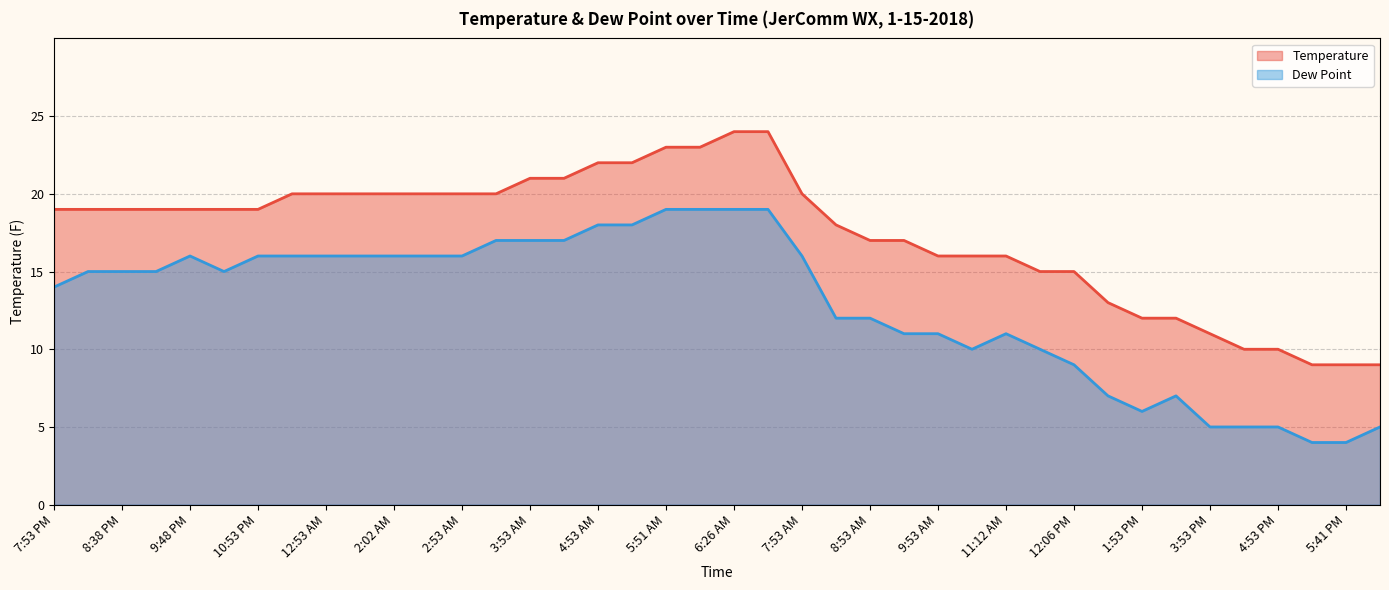

What is the difference between the maximum and second lowest values in the Dew Point series?

15